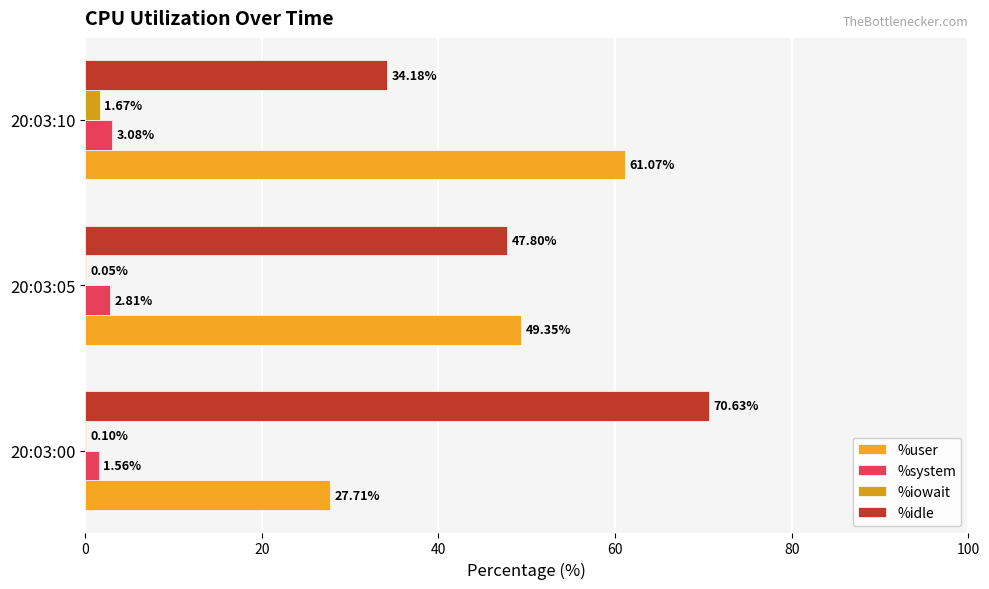

Which series has the widest spread of values?

%idle